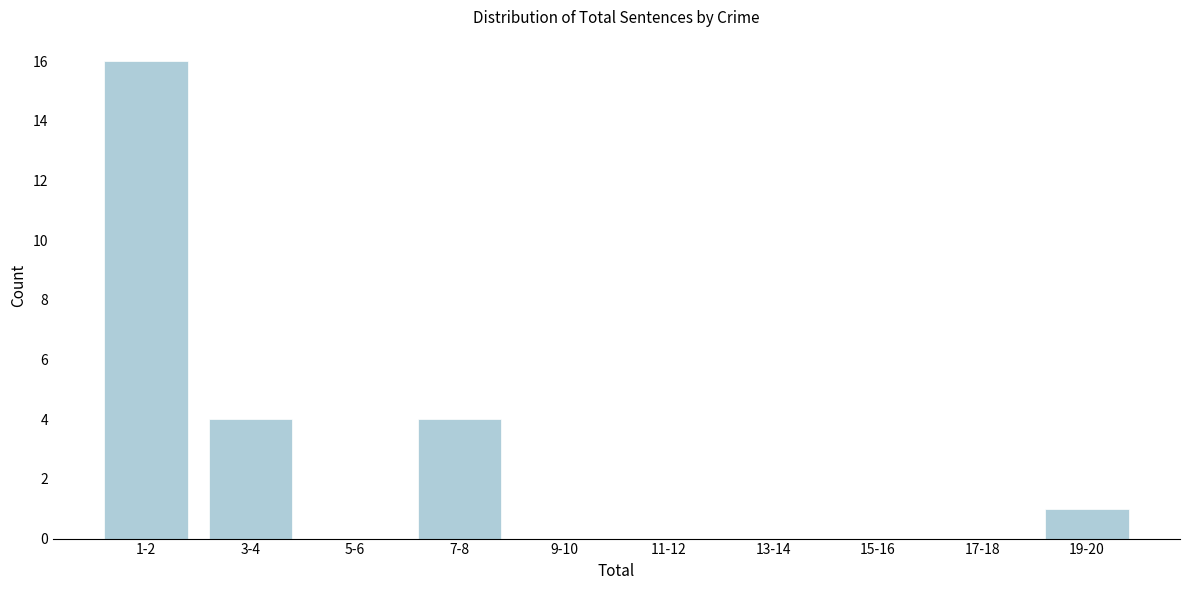

Reading left to right, list all the values displayed in this chart.

1-2=16	3-4=4	5-6=0	7-8=4	9-10=0	11-12=0	13-14=0	15-16=0	17-18=0	19-20=1